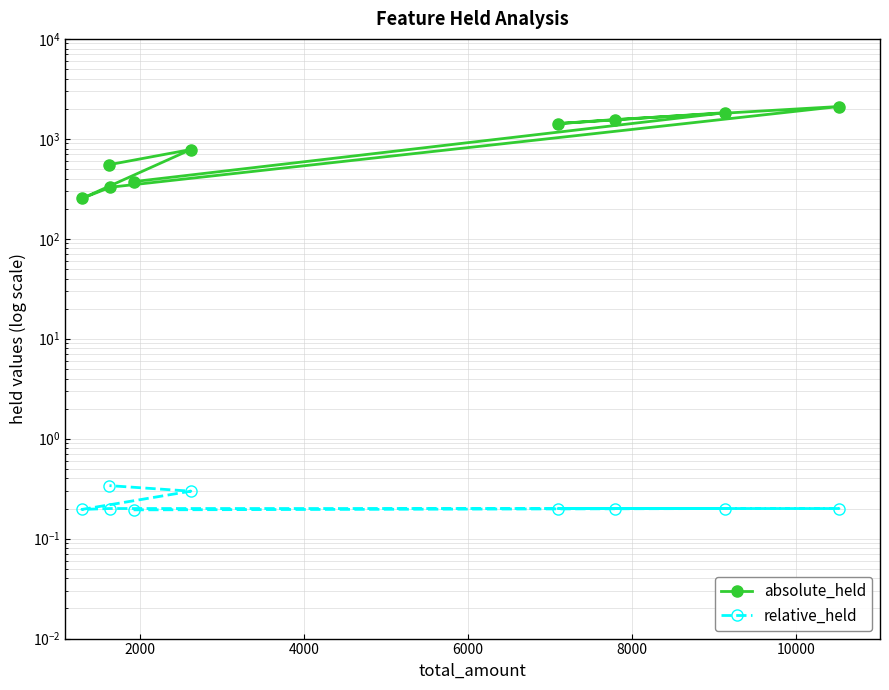

The relative_held series shows 0.2 at 6000. True or false?

True